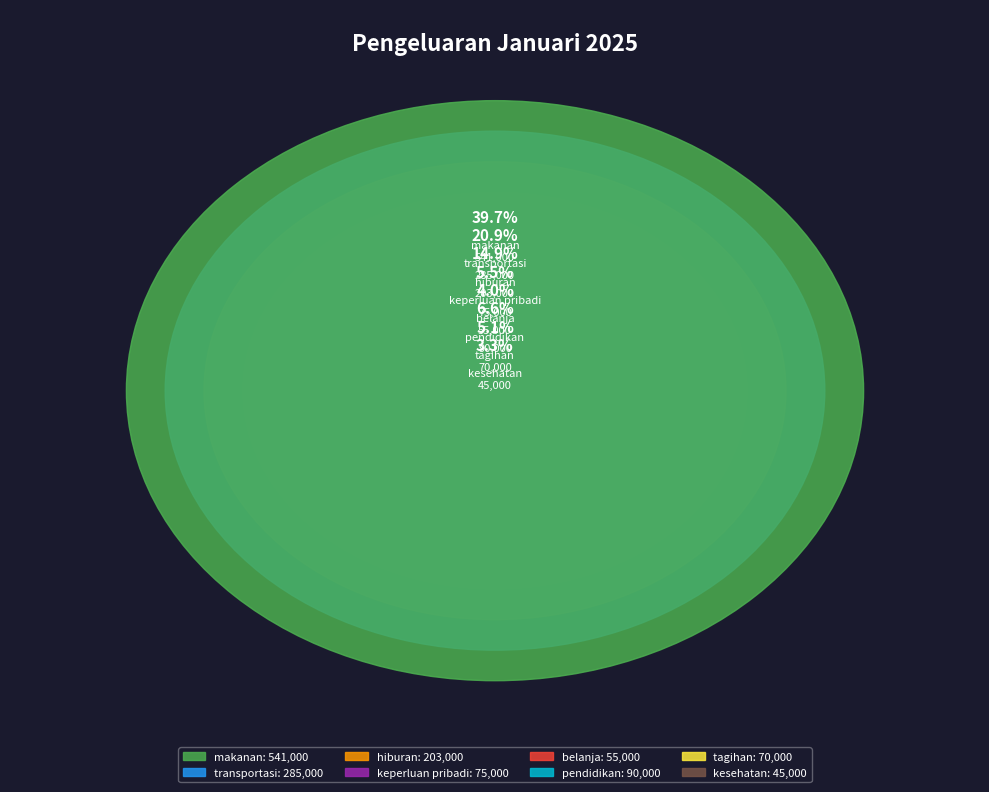

What is the largest slice in the pie chart?

makanan